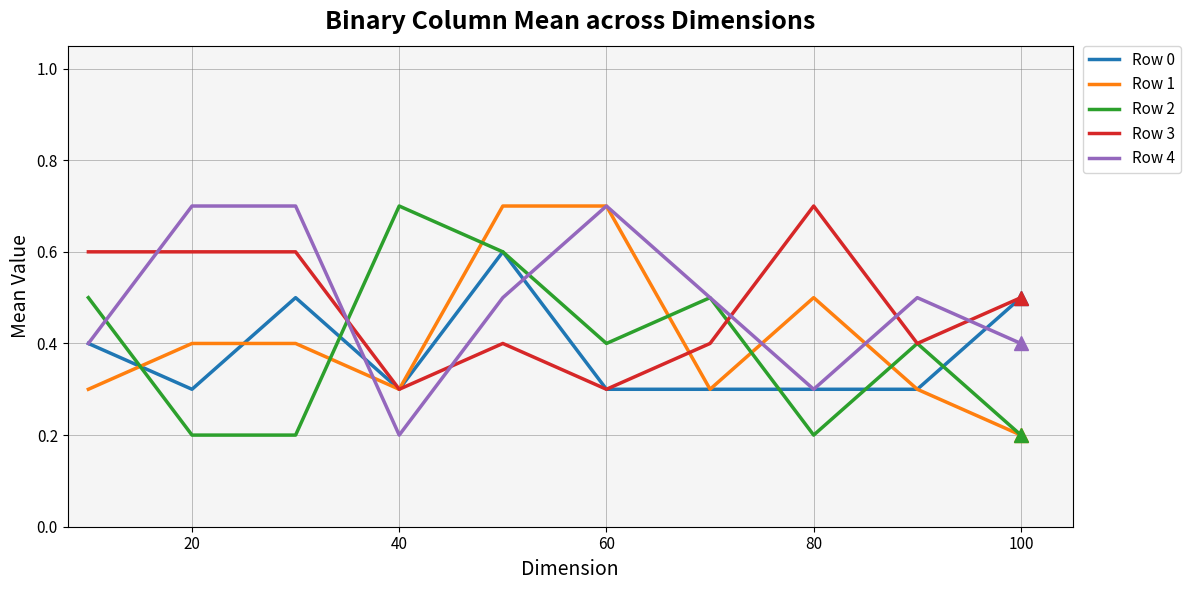

True or false: Row 4 and Row 3 cross at least once.

True